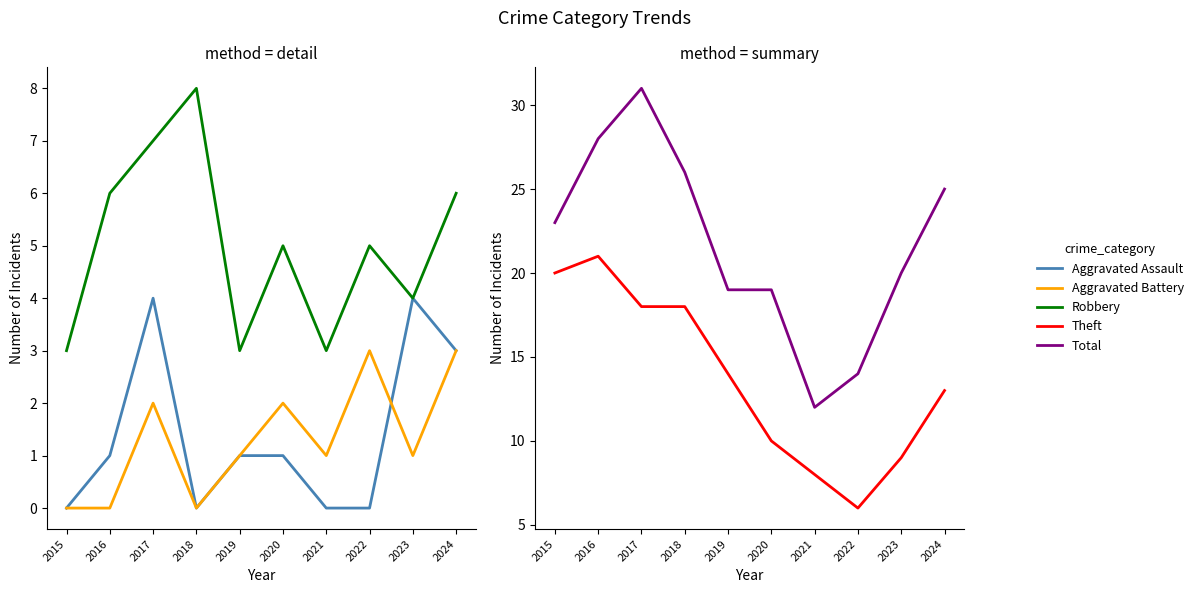

True or false: Theft has a value of 29 at 2018.

False